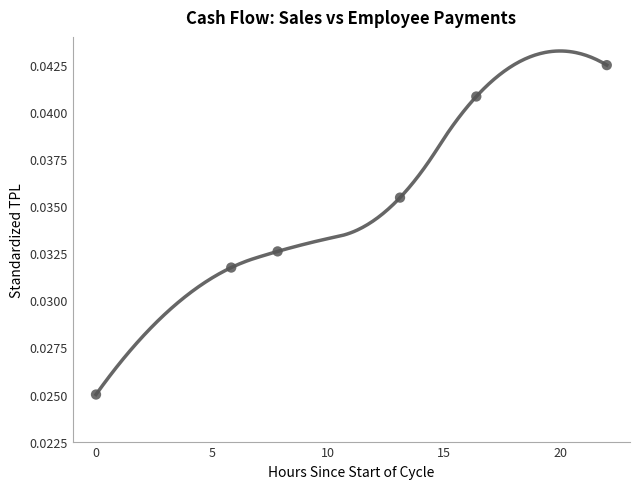

What is the range of X values (max minus min)?

22.0